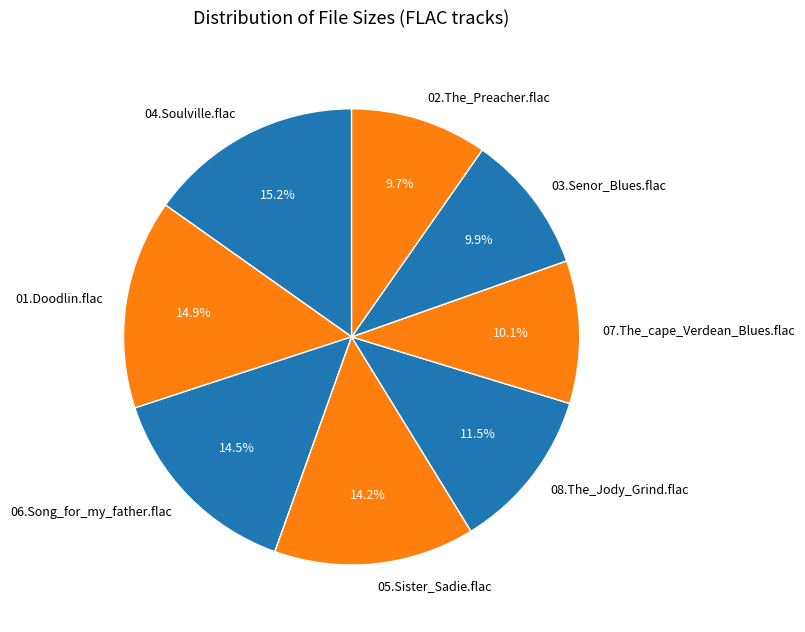

What percentage is NOT represented by 02.The_Preacher.flac?

90.3%